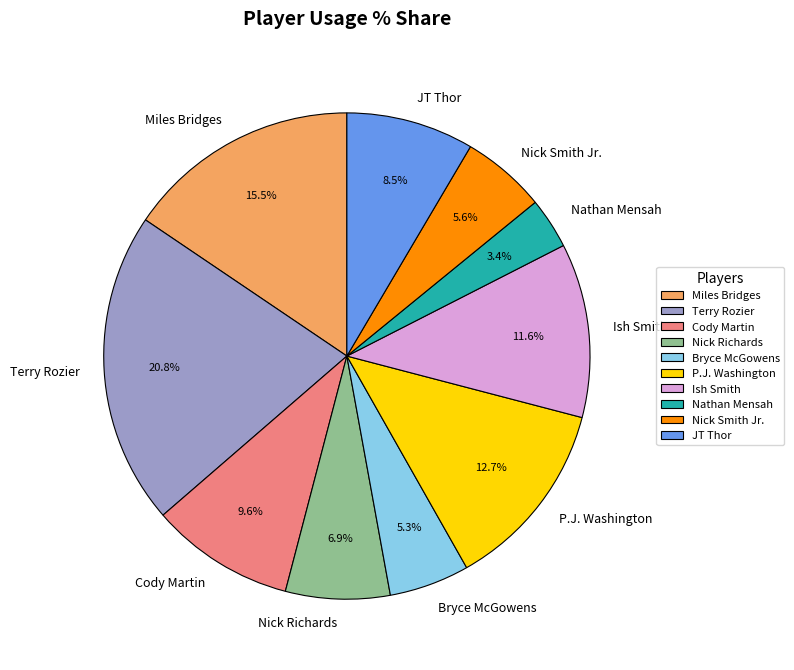

What is the ratio of the value at Nick Richards to the value at Terry Rozier?

0.3